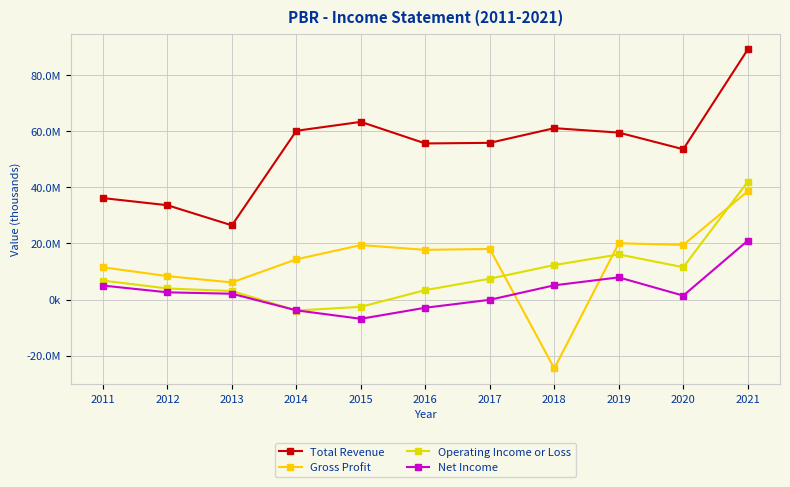

Does the chart have visible grid lines?

Yes